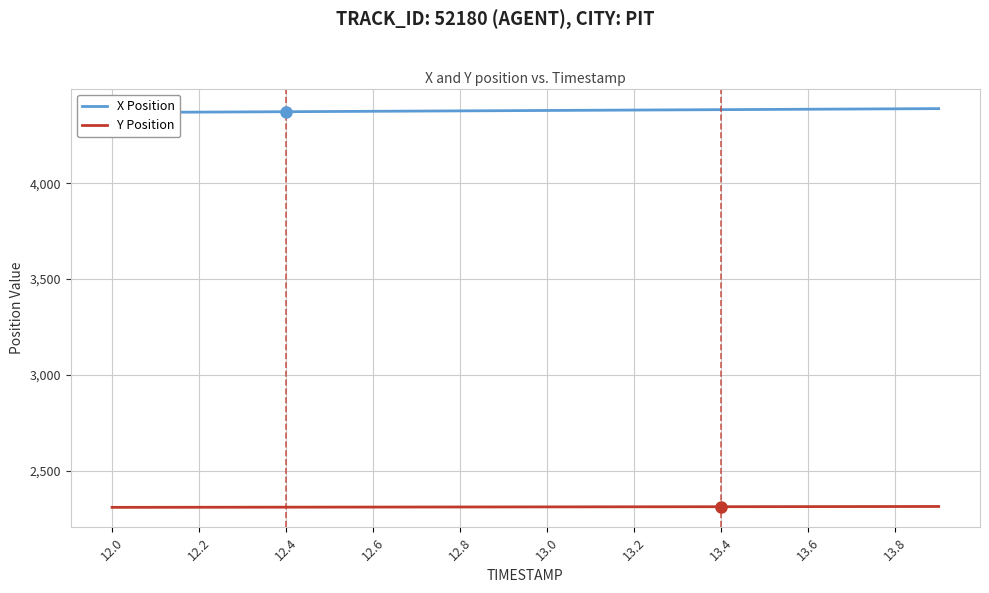

What is the maximum value for Y Position?

2313.0